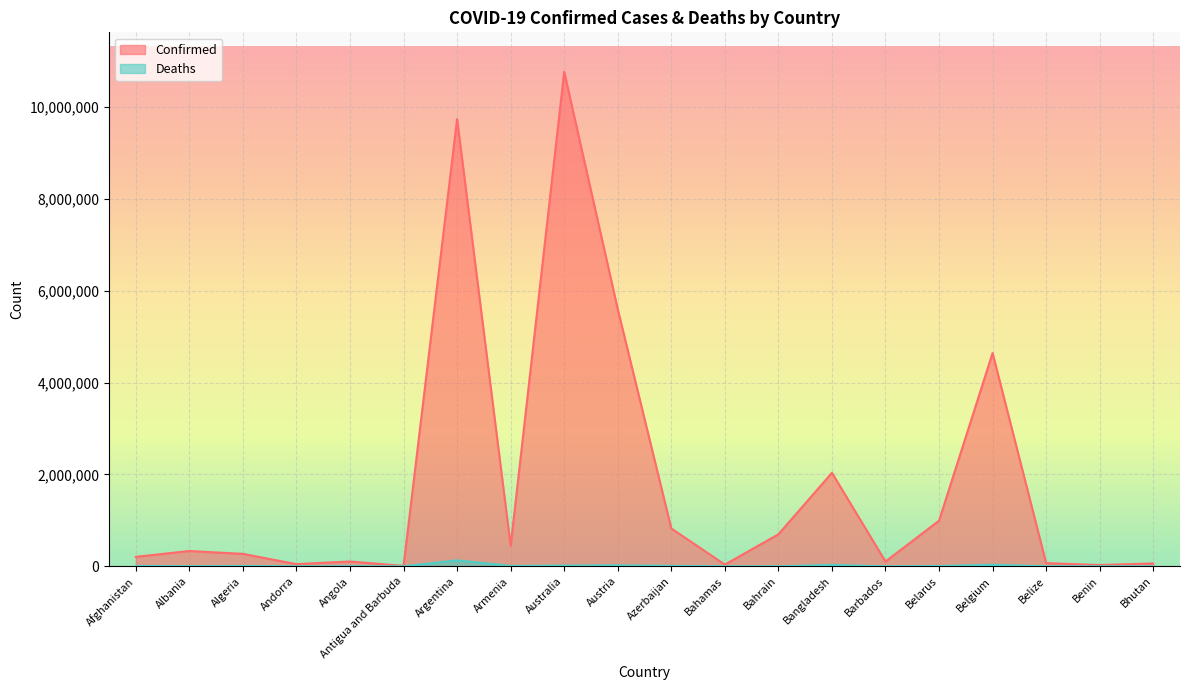

What is the total value across all series at Andorra?

47604